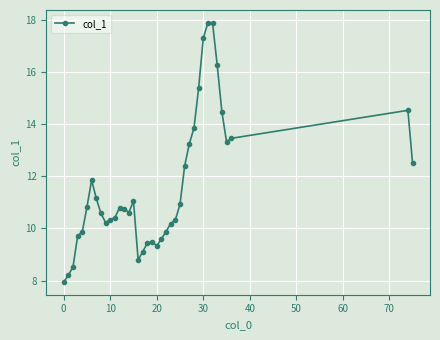

What is the sum of all values?

452.3